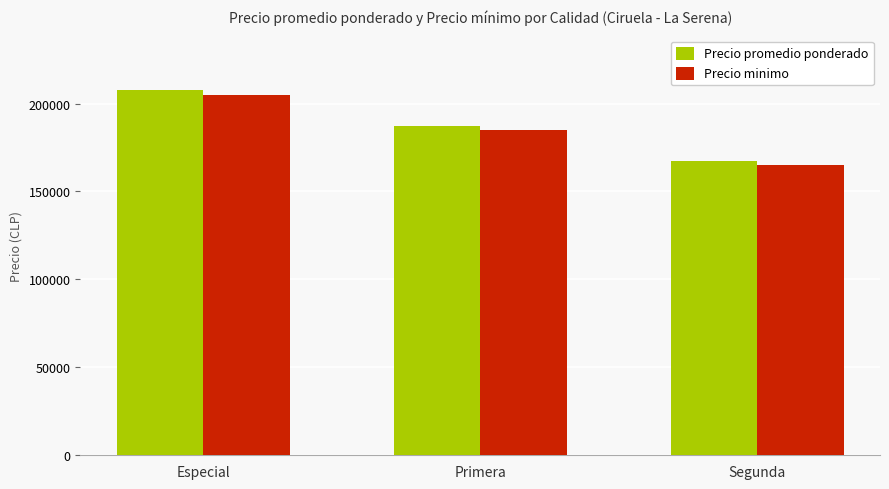

At which label is Precio minimo closest to 185000?

Primera